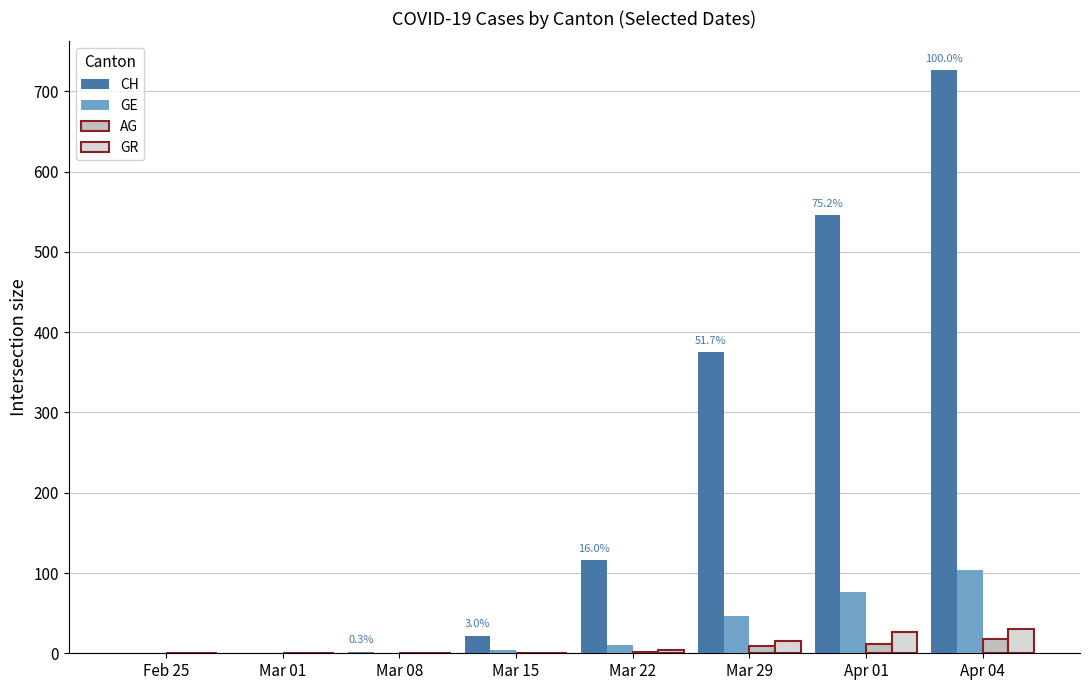

What is the sum of all GR values?

75